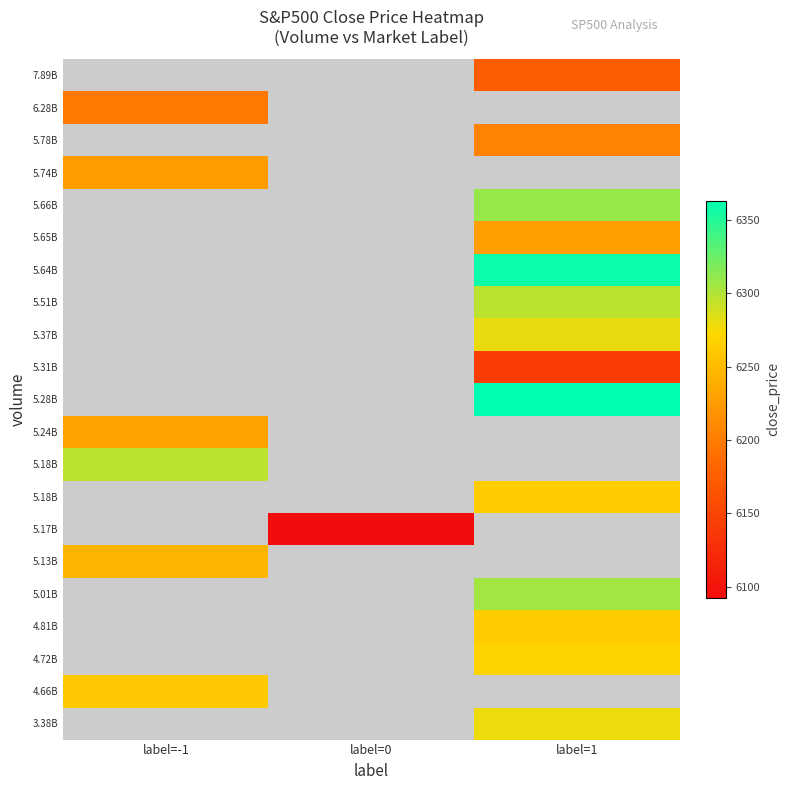

Which has a higher value, label=0 or label=-1?

label=-1